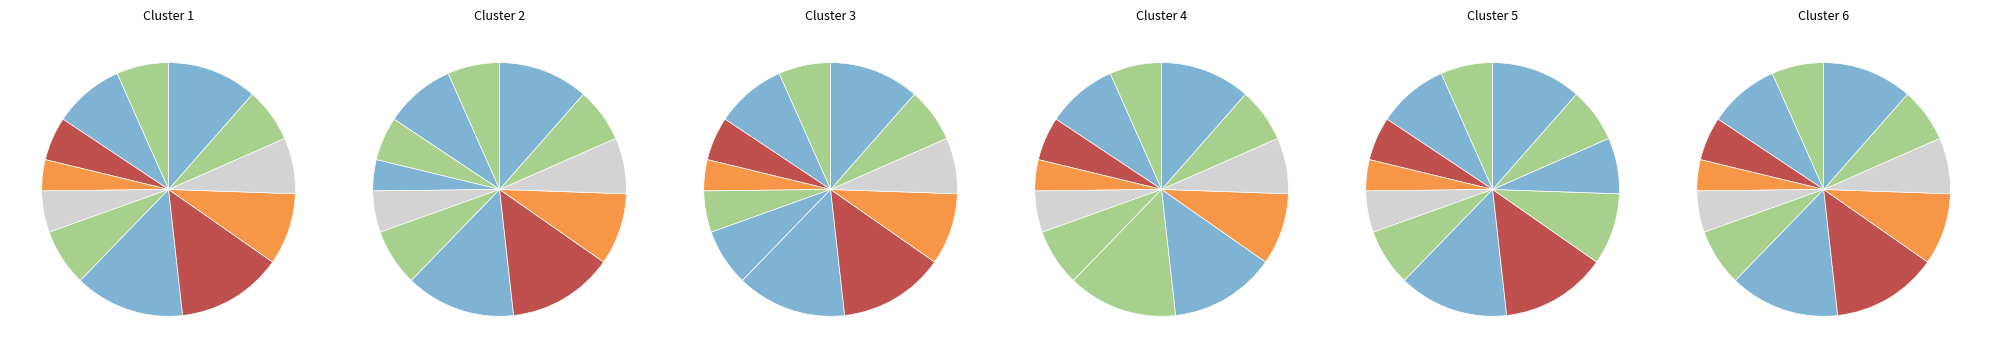

What is the smallest slice in the pie chart?

4